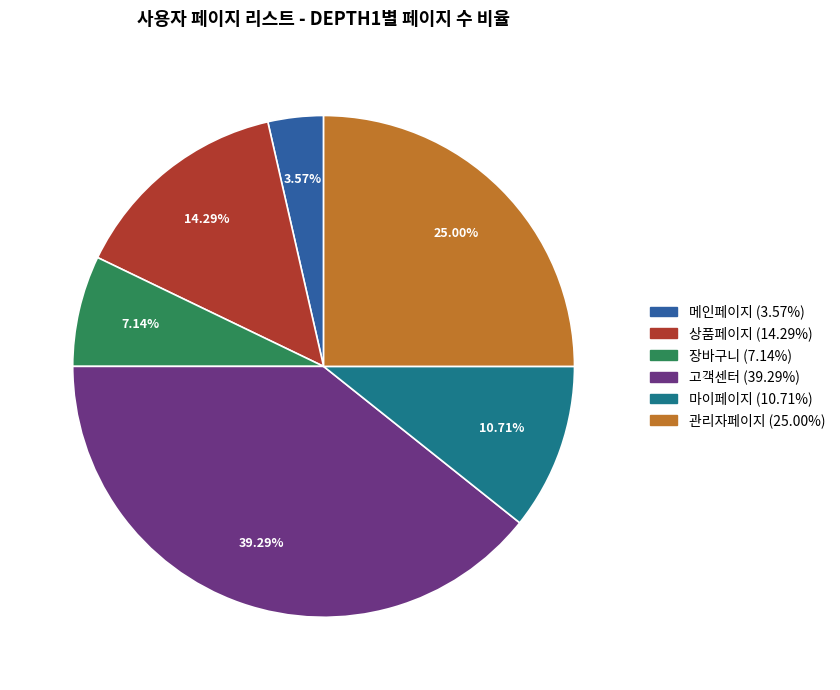

What is the ratio of the value at 고객센터 to the value at 관리자페이지?

1.6